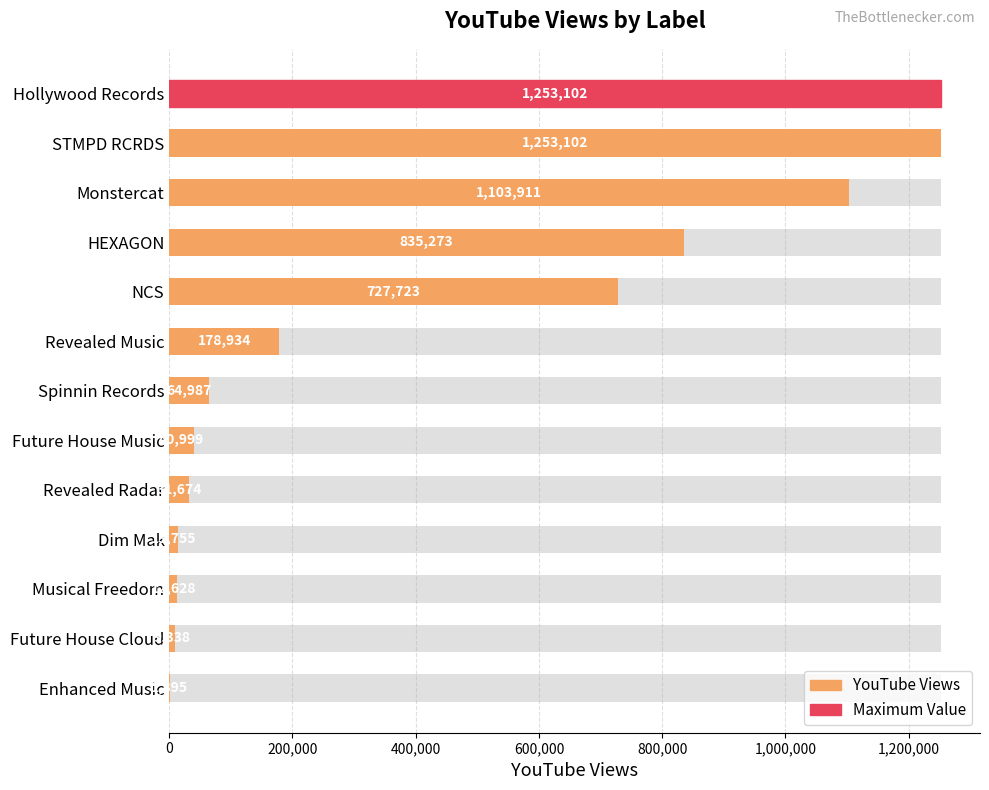

What is the smallest value displayed?

1895